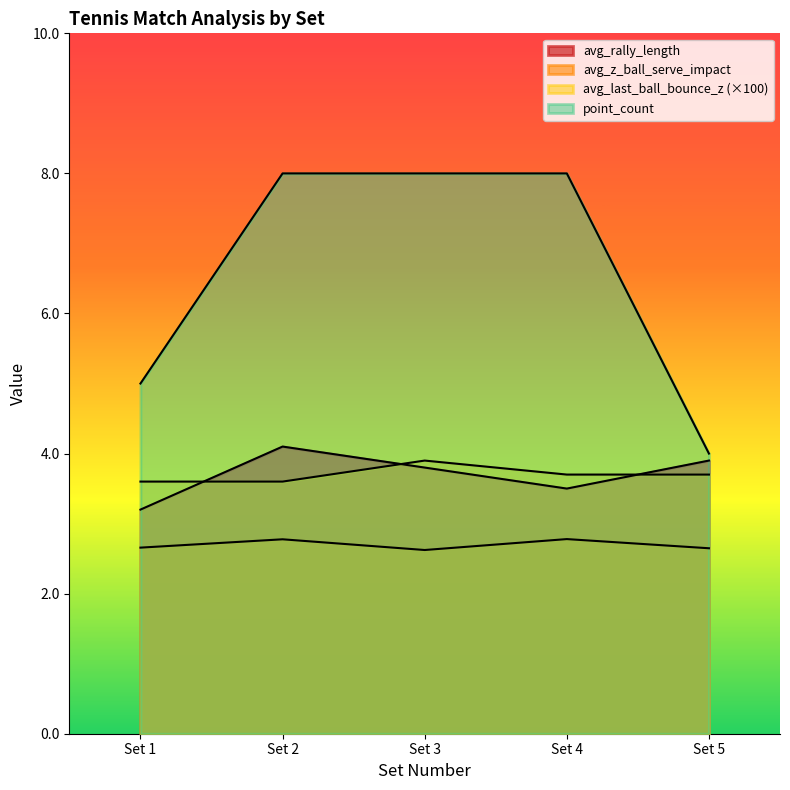

What is the lowest value of the avg_last_ball_bounce_z series?

3.6